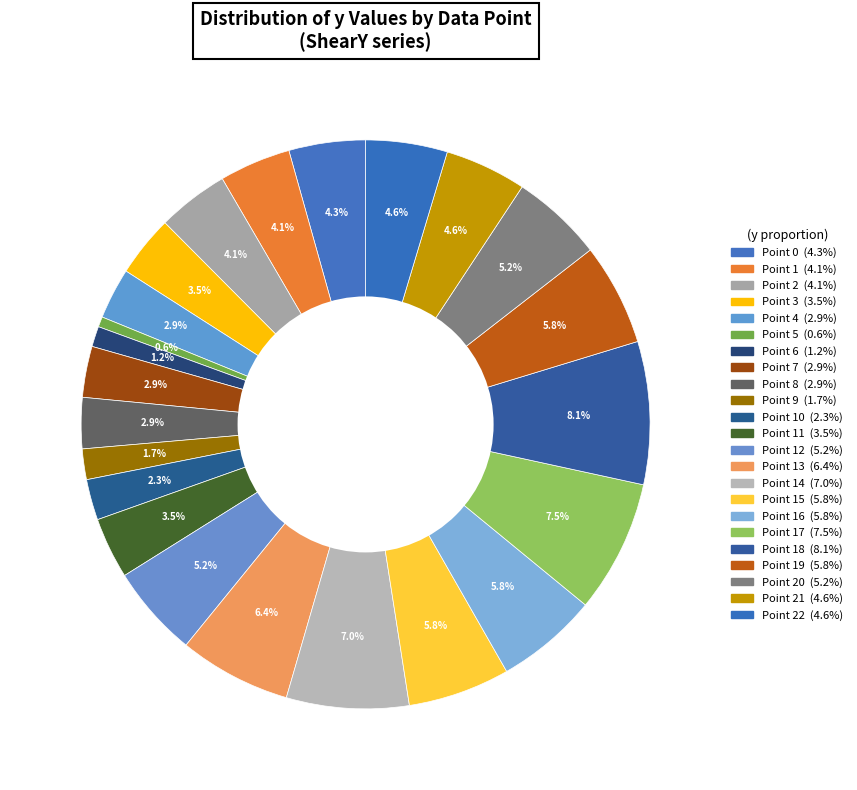

Count the number of slices in the pie.

23